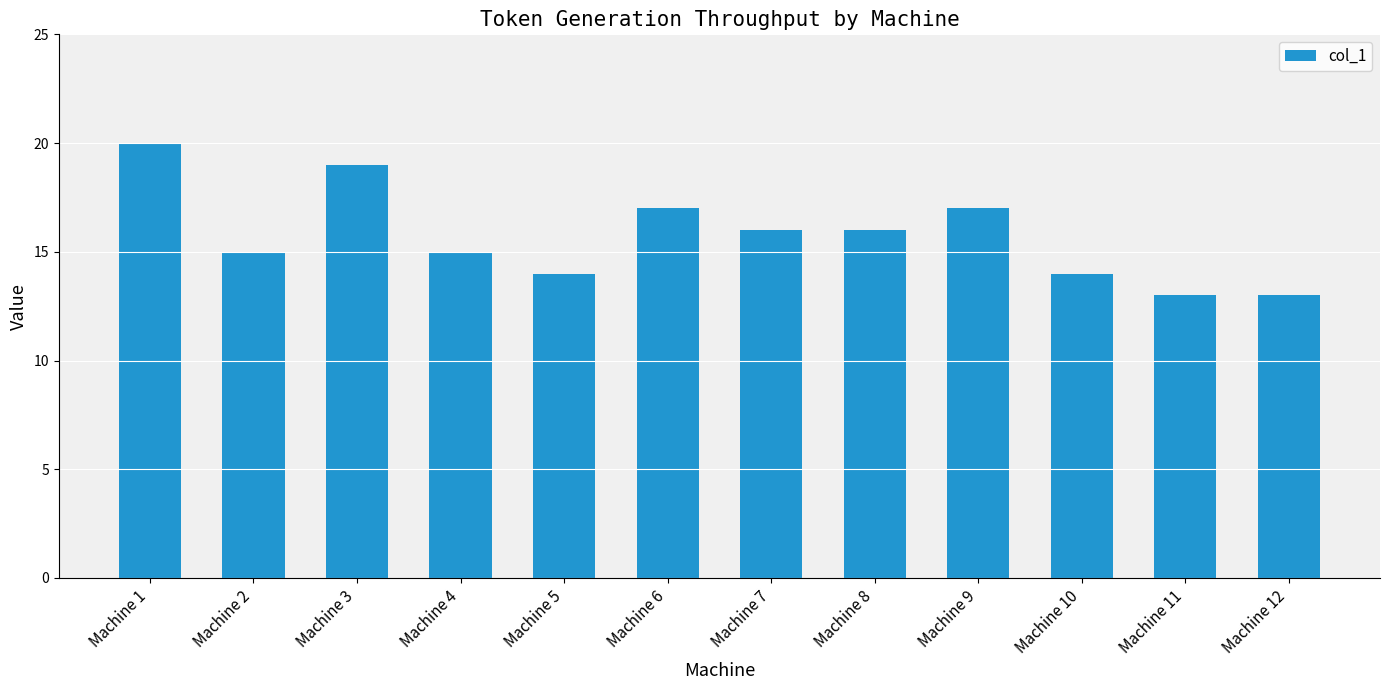

Does the chart contain stacked bars?

No